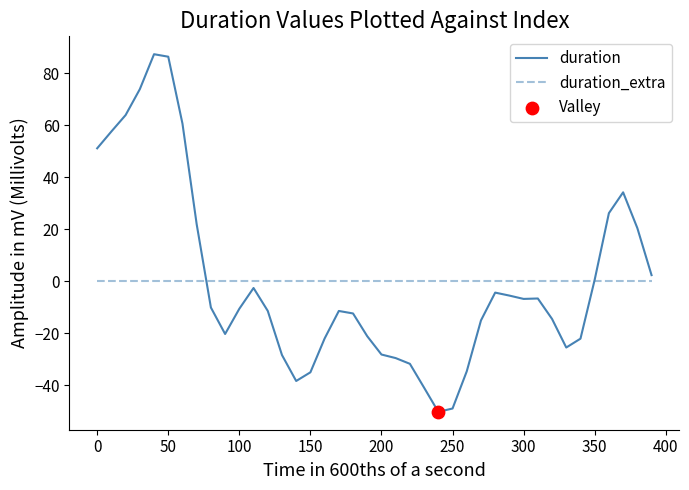

Which series has the largest range (max minus min)?

duration